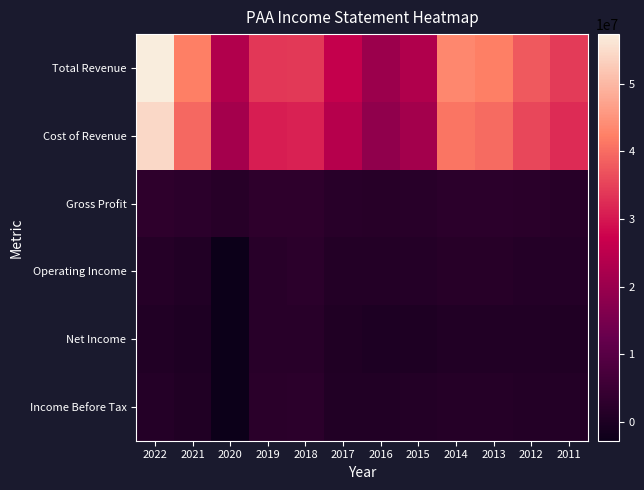

Reading left to right, what are all the values shown in this chart?

Total Revenue: 2022=57342000	2021=42078000	2020=23290000	2019=33669000	2018=34055000	2017=26223000	2016=20182000	2015=23152000	2014=43464000	2013=42249000	2012=37797000	2011=34275000
Cost of Revenue: 2022=54491000	2021=39569000	2020=21507000	2019=30755000	2018=31056000	2017=24168000	2016=18415000	2015=21180000	2014=40956000	2013=39787000	2012=35548000	2011=32434000
Gross Profit: 2022=2851000	2021=2509000	2020=1783000	2019=2914000	2018=2999000	2017=2055000	2016=1767000	2015=1972000	2014=2508000	2013=2462000	2012=2249000	2011=1841000
Operating Income: 2022=1638000	2021=853000	2020=-2557000	2019=1988000	2018=2477000	2017=1153000	2016=994000	2015=1262000	2014=1799000	2013=1738000	2012=1425000	2011=1298000
Net Income: 2022=831000	2021=393000	2020=-2790000	2019=1970000	2018=2009000	2017=685000	2016=200000	2015=305000	2014=878000	2013=960000	2012=784000	2011=730000
Income Before Tax: 2022=1417000	2021=721000	2020=-2599000	2019=2246000	2018=2414000	2017=902000	2016=755000	2015=1006000	2014=1557000	2013=1490000	2012=1181000	2011=1039000